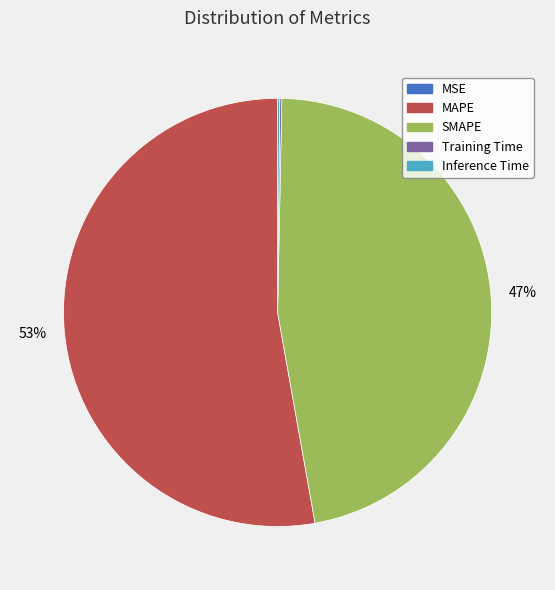

Is the sum of SMAPE and MAPE greater than half?

Yes